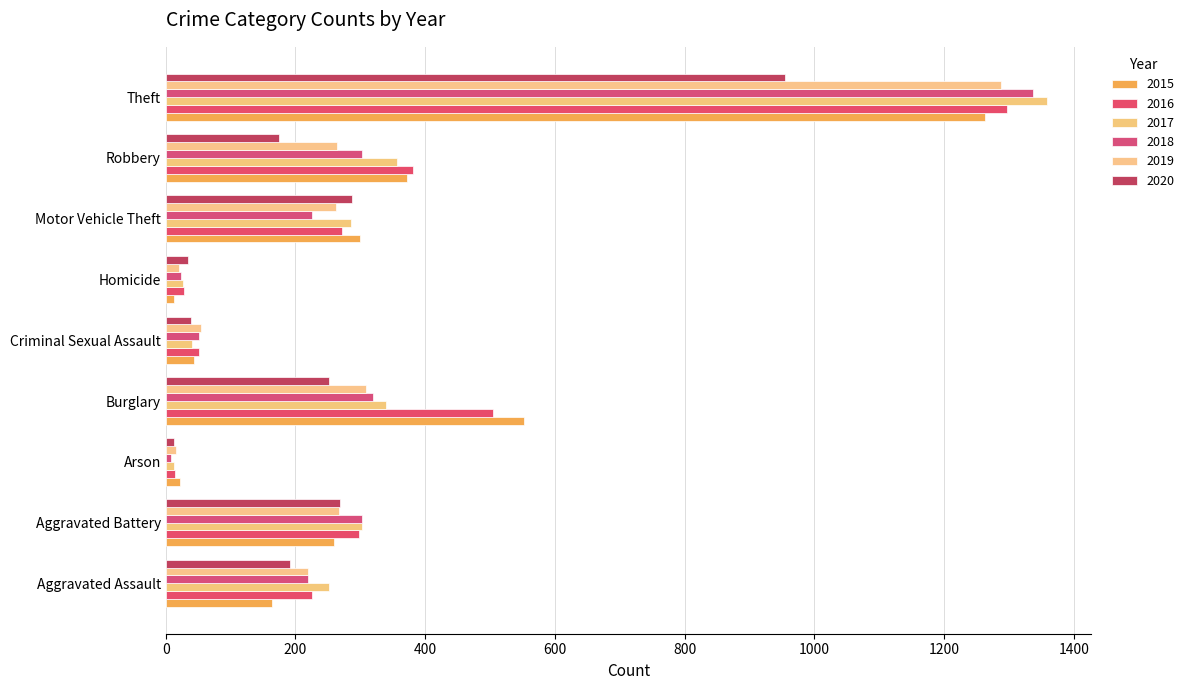

What is the difference between the maximum and minimum values in the 2018 series?

1329